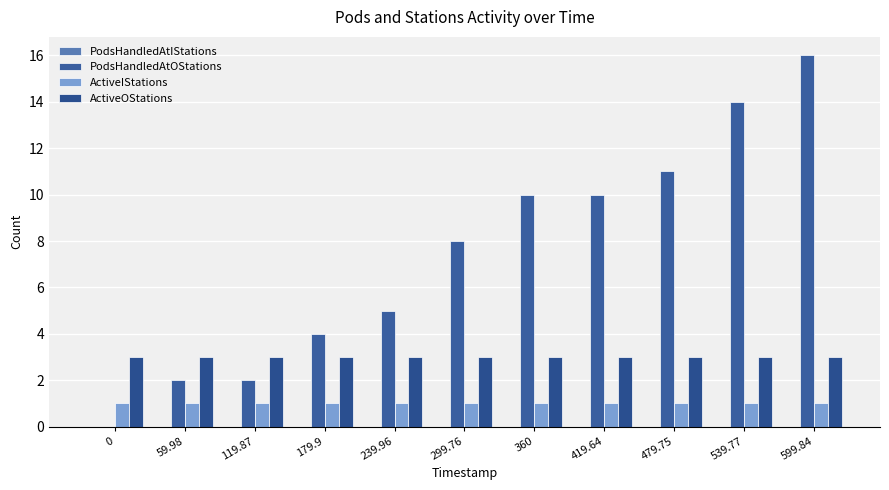

How many positive values does the PodsHandledAtOStations series have?

10